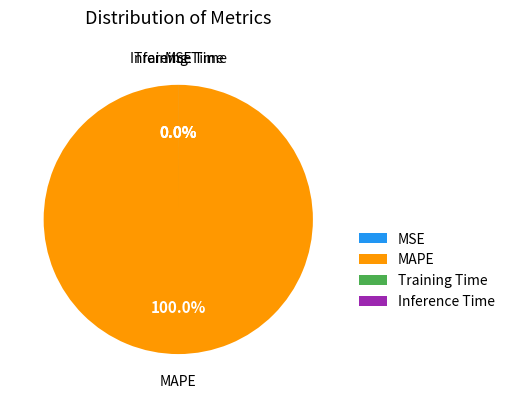

Rank the categories by value from highest to lowest.

MAPE, Training Time, Inference Time, MSE